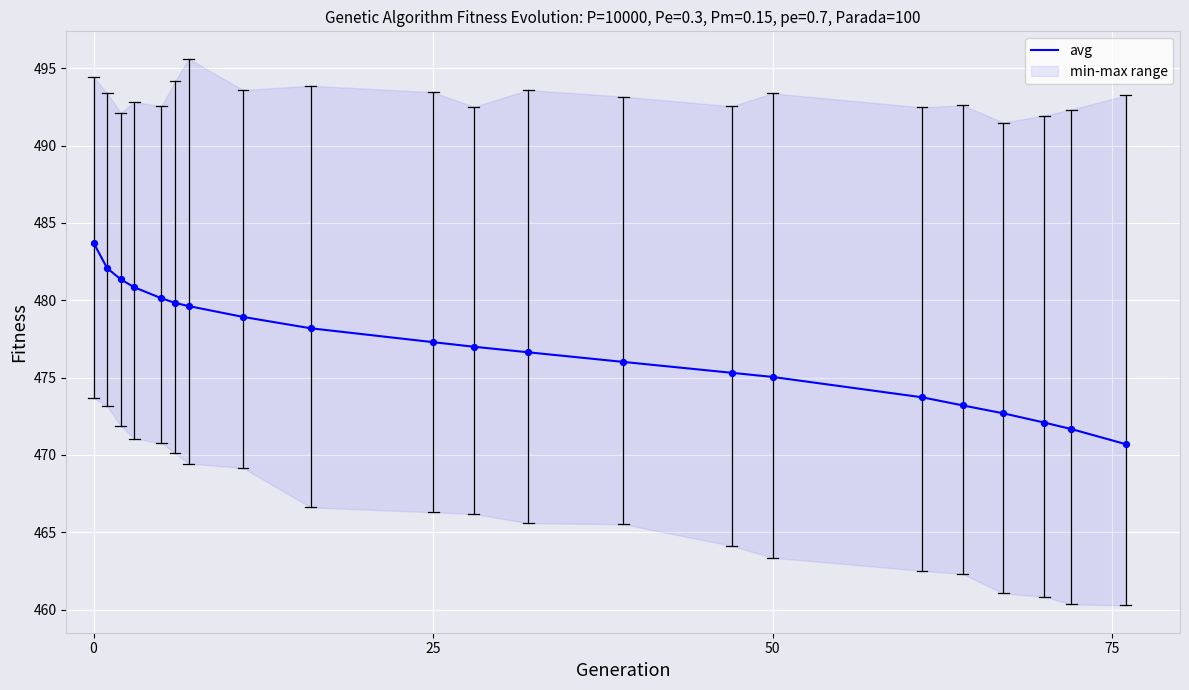

What is the minimum value for avg?

470.7